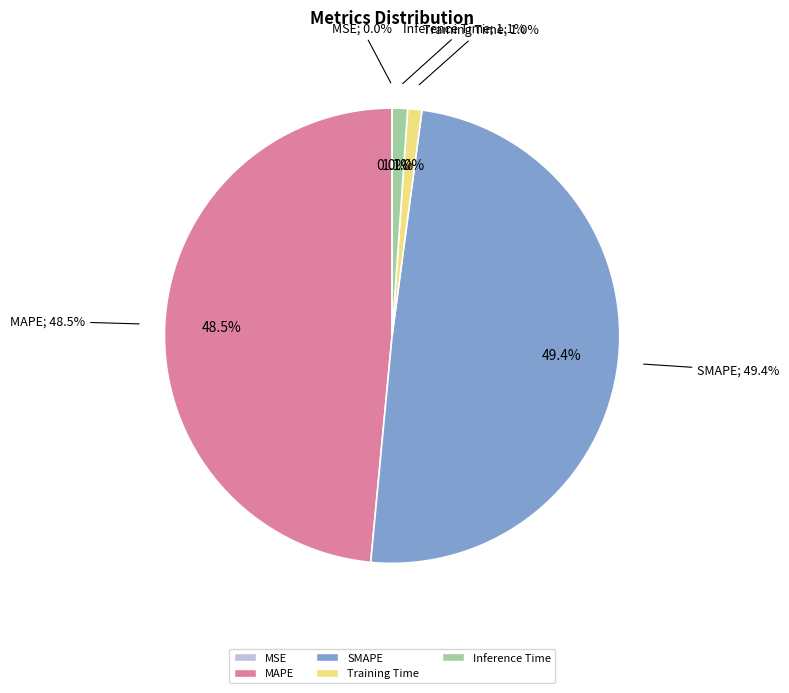

To the nearest percent, what percentage of the pie is SMAPE?

49%